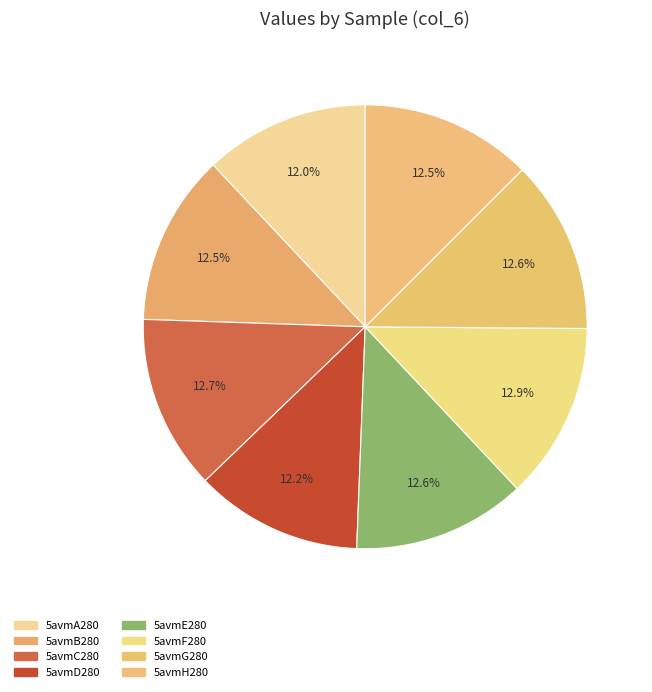

What percentage is the 5avmD280 slice, to the nearest percent?

12%